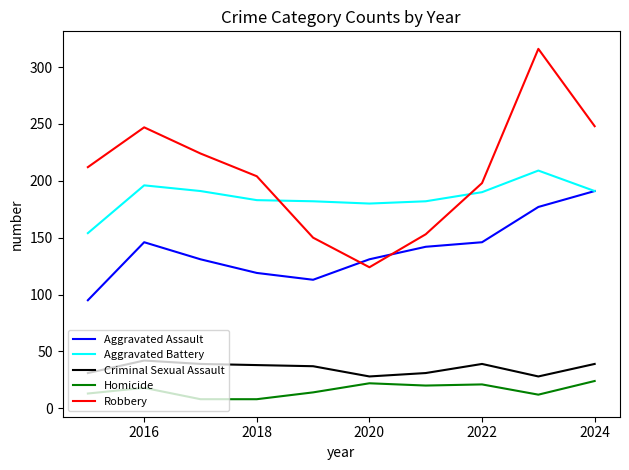

What is the greatest value displayed?

316